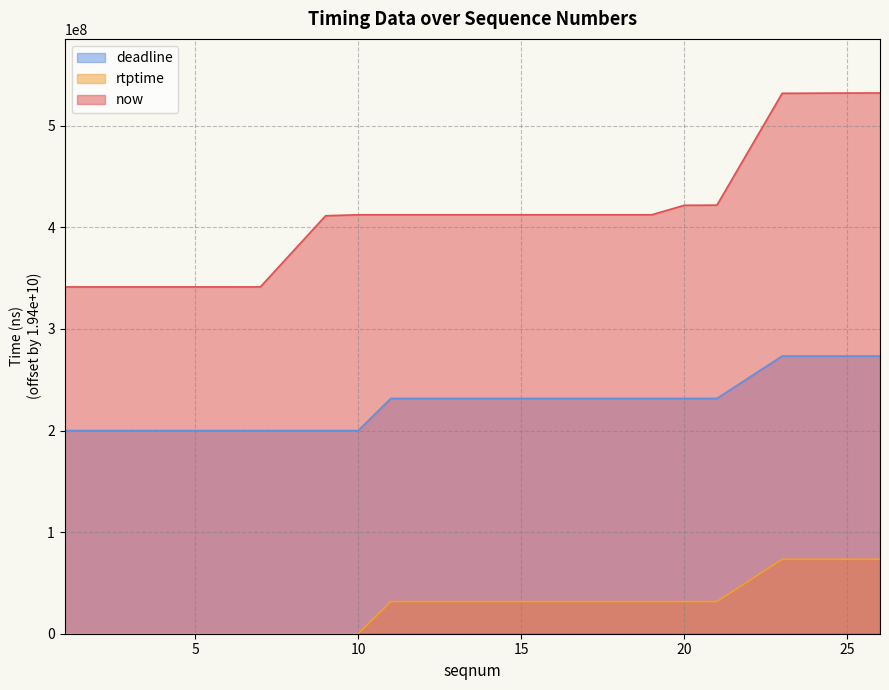

What is the difference between the second highest and minimum values in the now series?

190870000